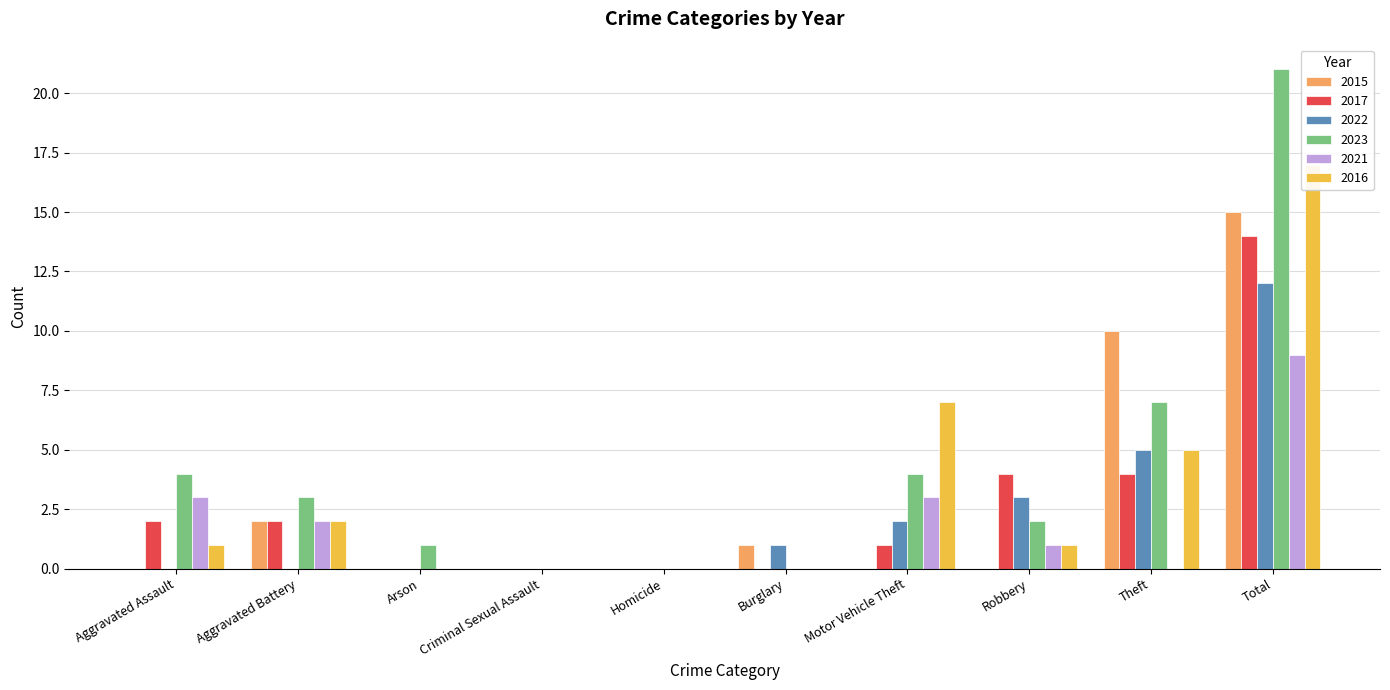

What is the value of the 2017 bar at the 9th from the left?

4